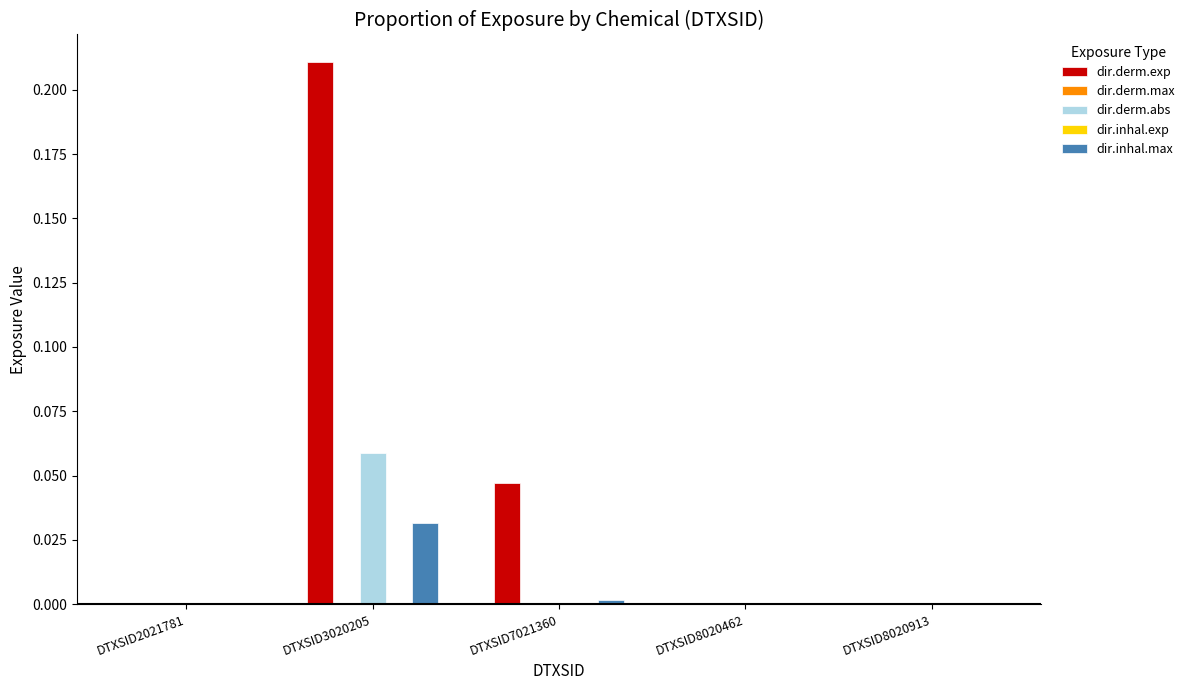

The dir.derm.exp series shows 0.0 at DTXSID7021360. True or false?

True